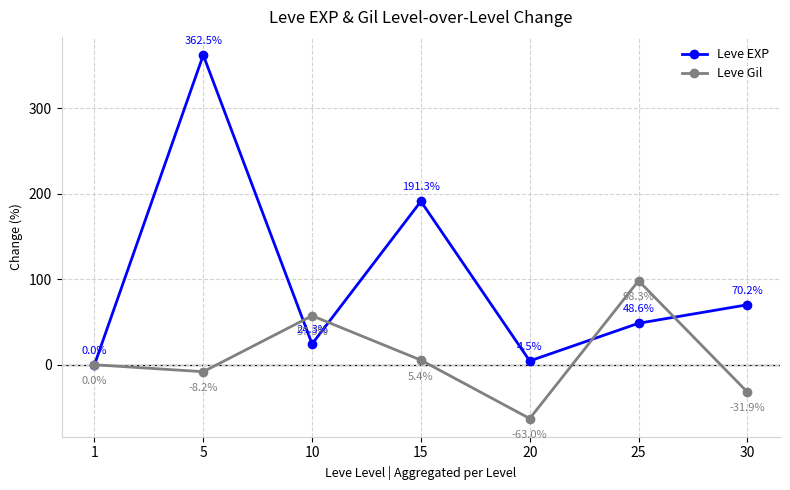

Reading left to right, extract all data points from this chart.

Leve EXP: 1=0.0	5=362.5	10=24.3	15=191.3	20=4.5	25=48.6	30=70.2
Leve Gil: 1=0.0	5=-8.2	10=57.3	15=5.4	20=-63.0	25=98.3	30=-31.9